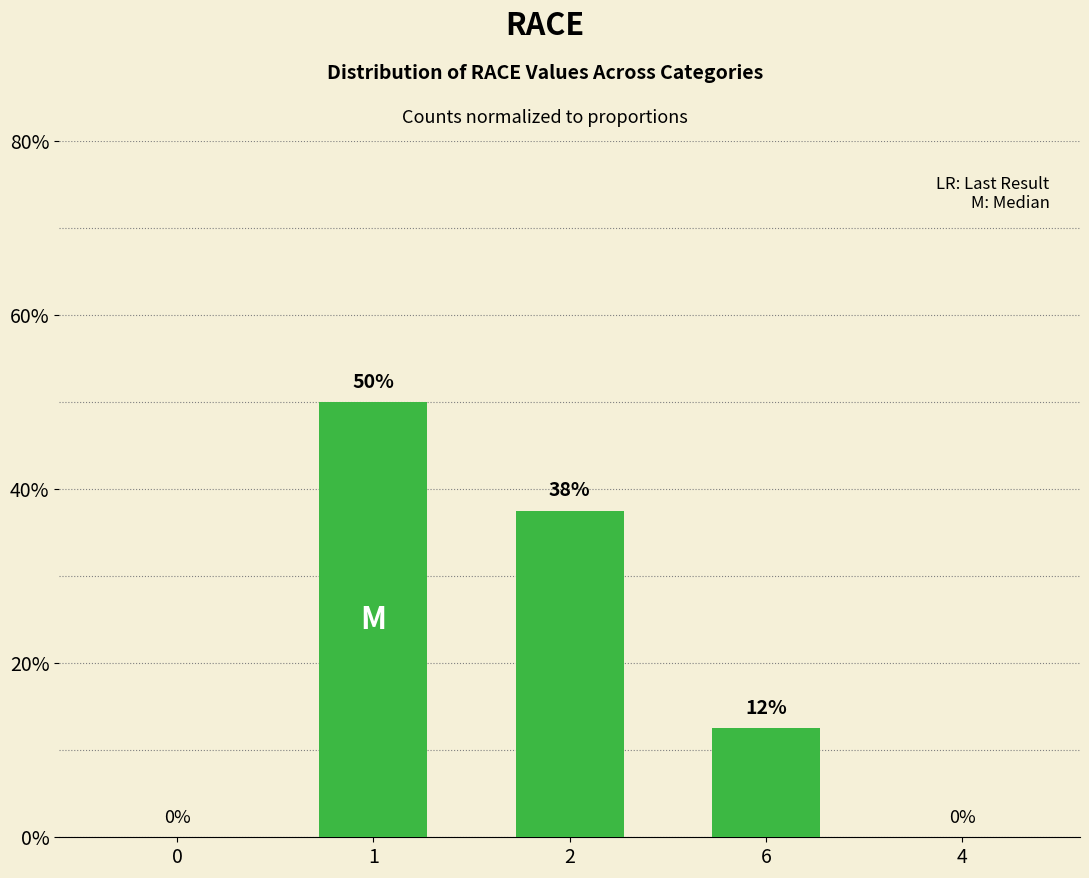

Are the bars horizontal?

No